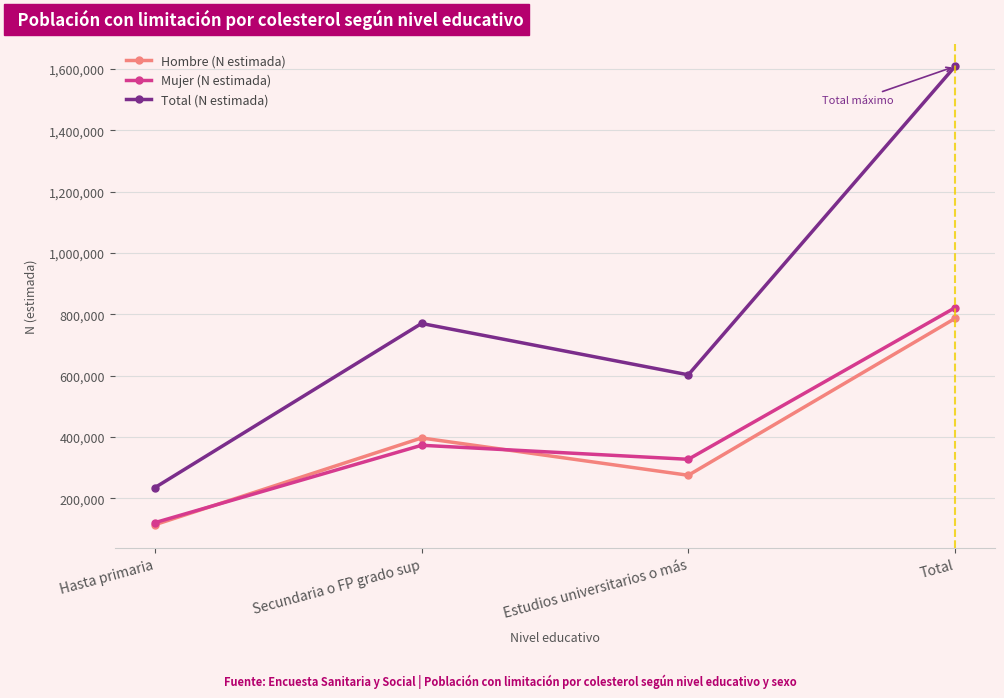

Where is the first local minimum for Mujer (N estimada)?

Estudios universitarios o más